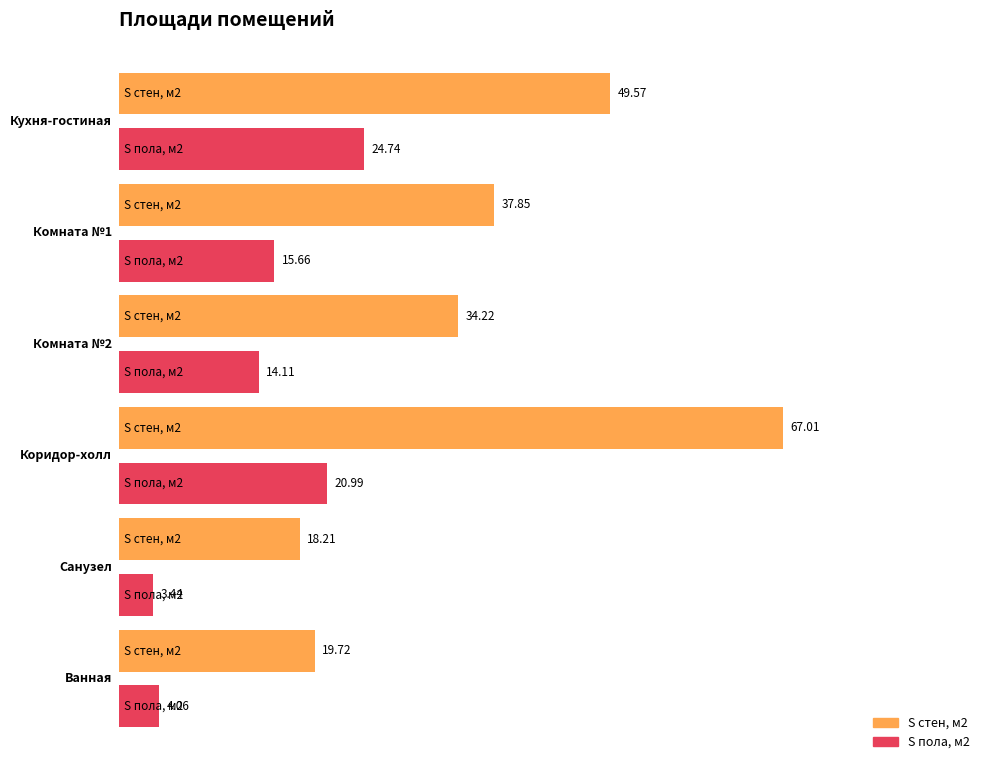

Which series has the widest spread of values?

S стен, м2